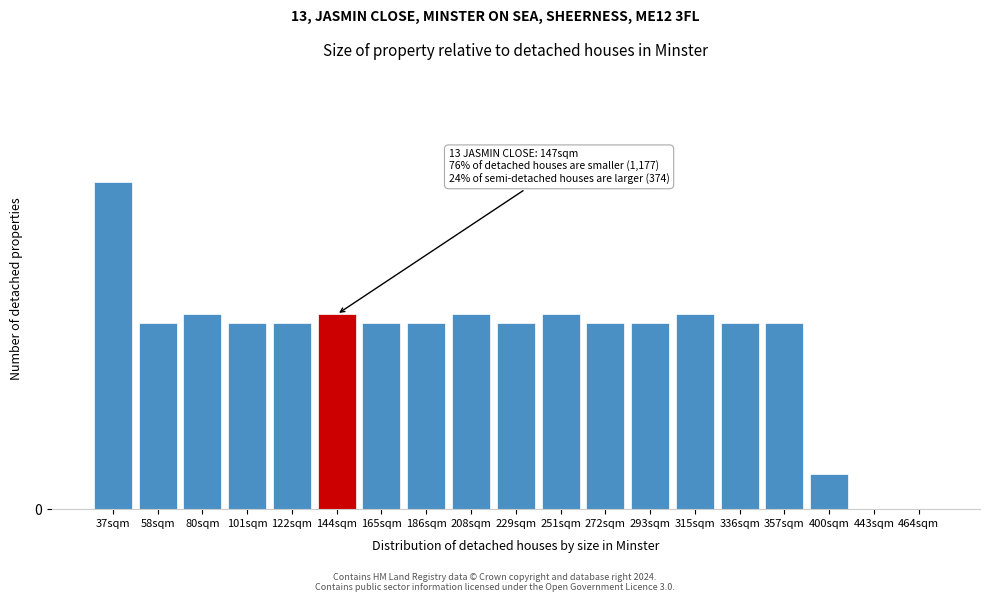

Are the bars horizontal?

No